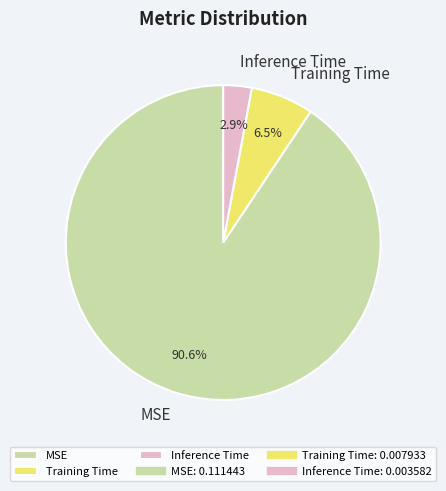

Which category accounts for the majority?

MSE